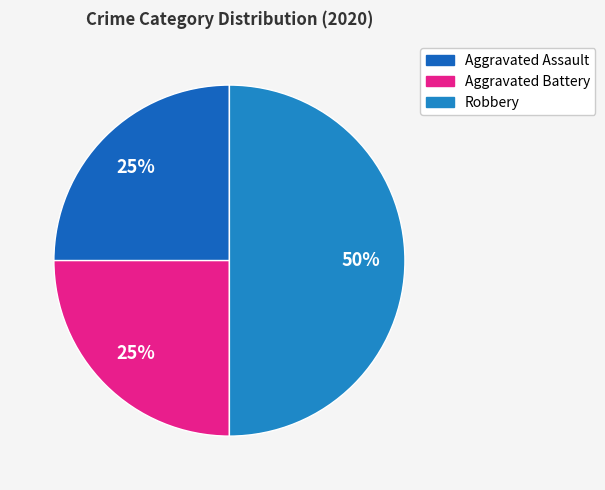

Is there a majority slice in this chart?

No